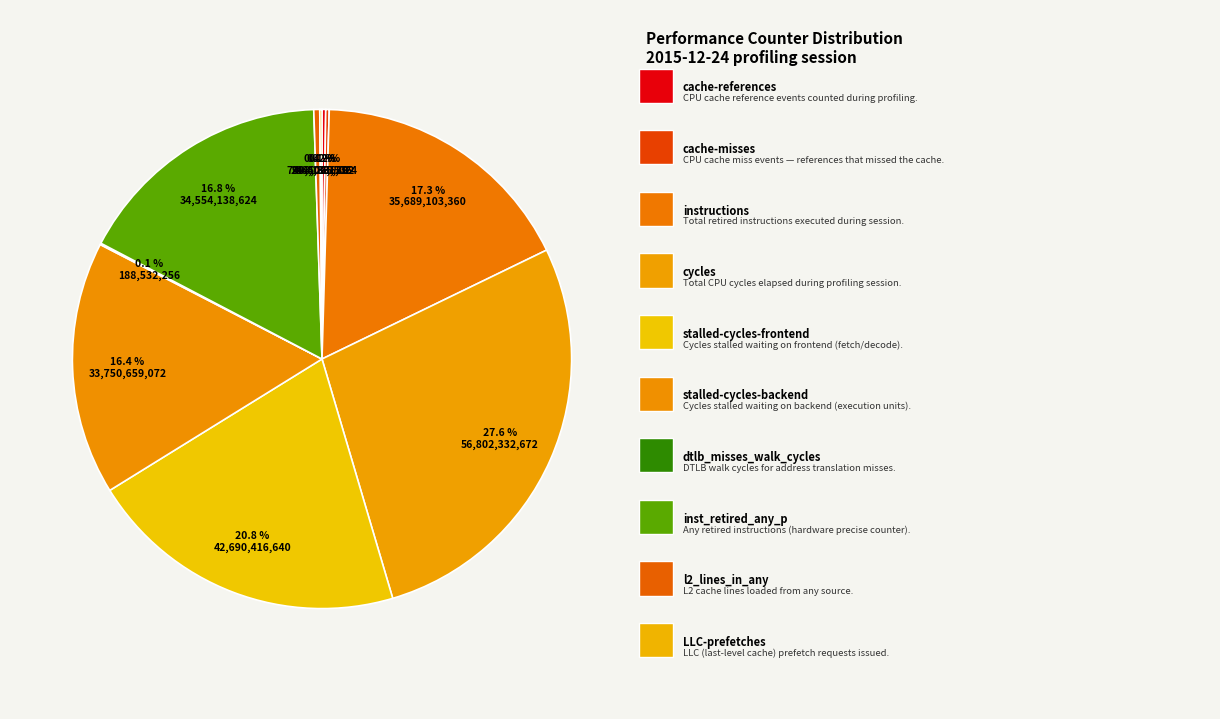

Count the number of slices in the pie.

10